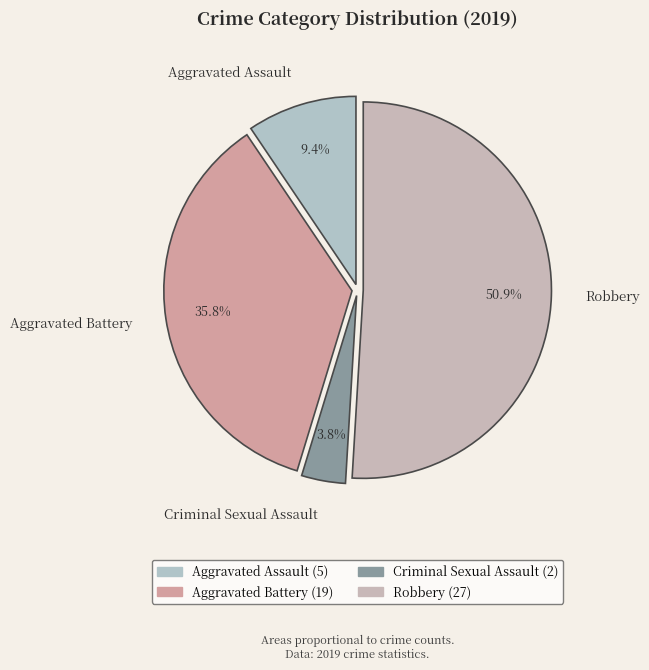

Is it true that Robbery is 51% of the pie?

True